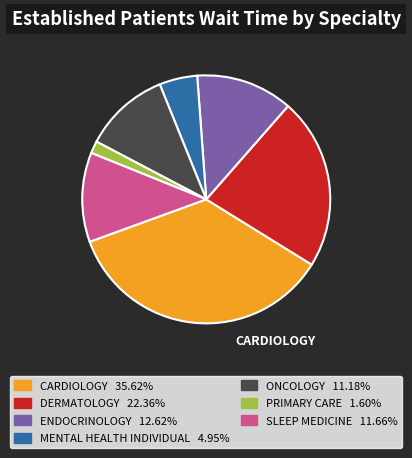

Which category has the biggest portion of the pie?

CARDIOLOGY